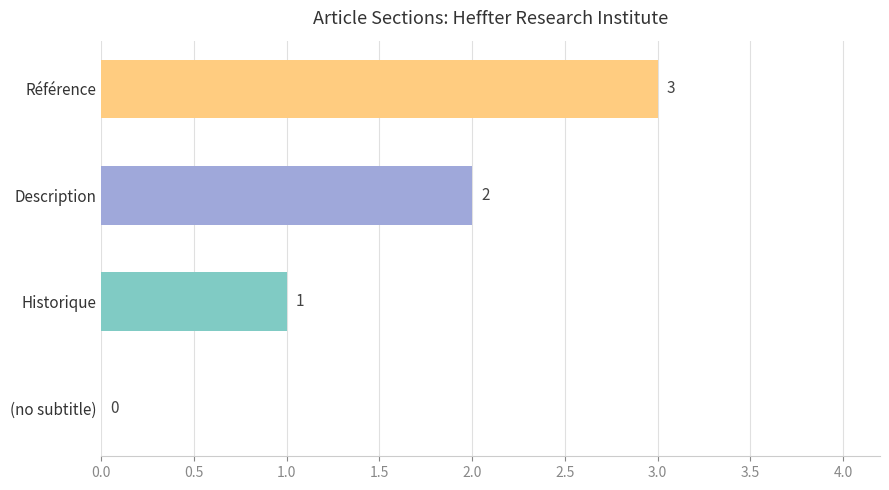

Count the values in the range 1 to 3.

3